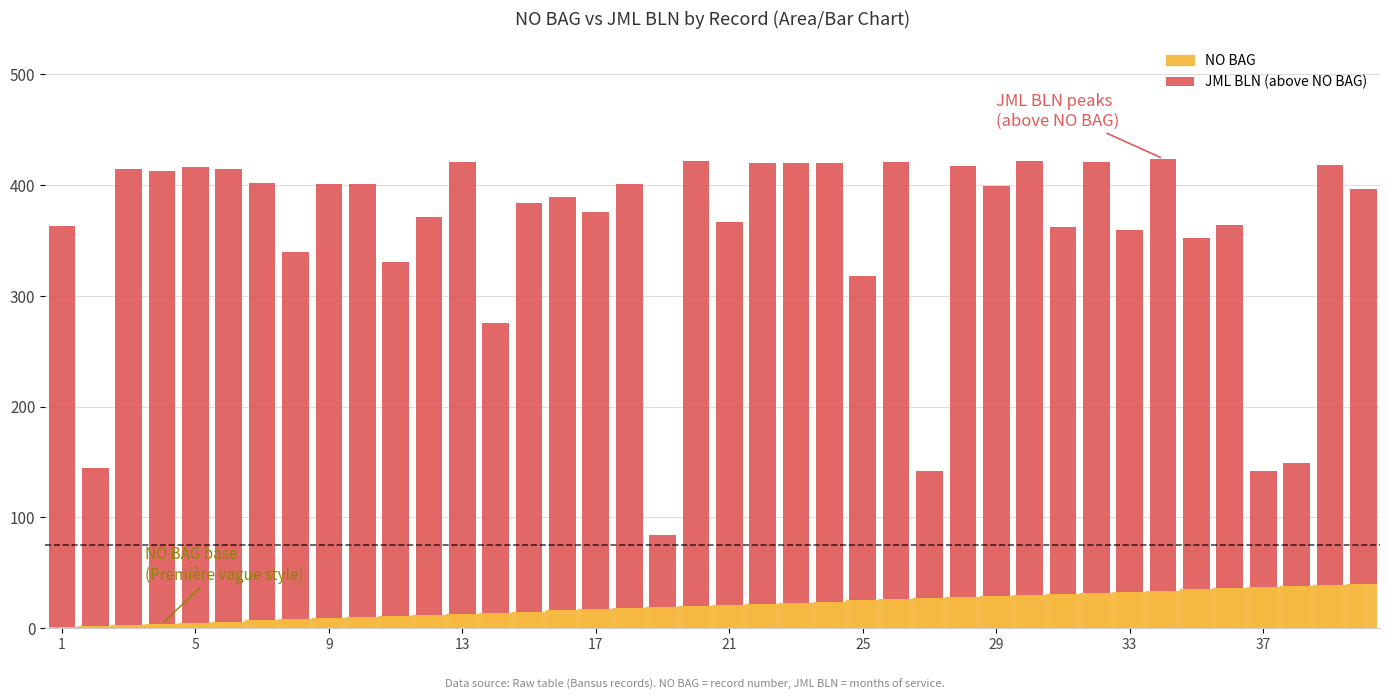

How many bars are there in total?

40